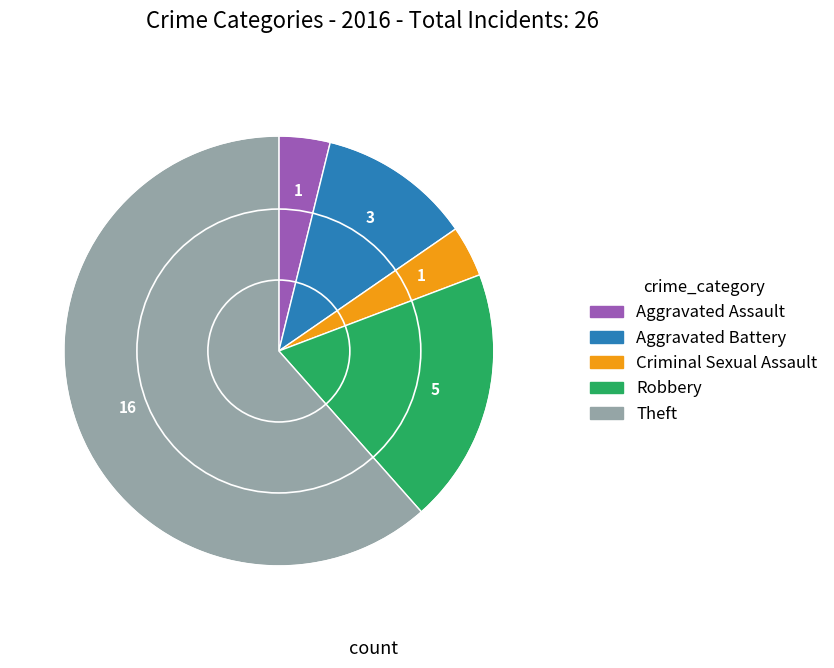

Combined, do Robbery and Aggravated Assault account for over 50%?

No